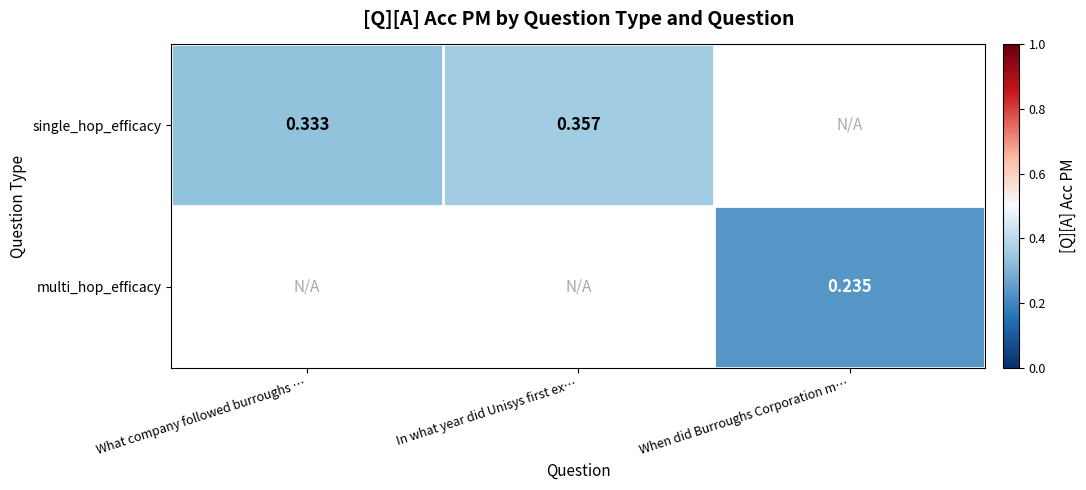

Read the single_hop_efficacy value at What company followed burroughs ….

0.3